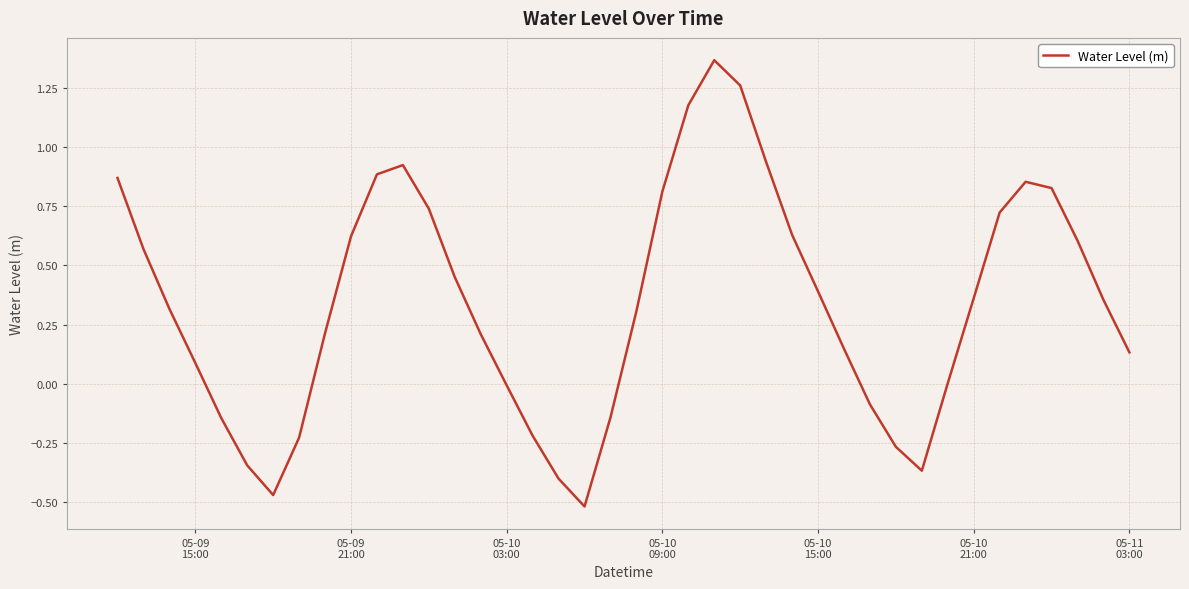

What is the difference between the maximum and minimum values?

1.9